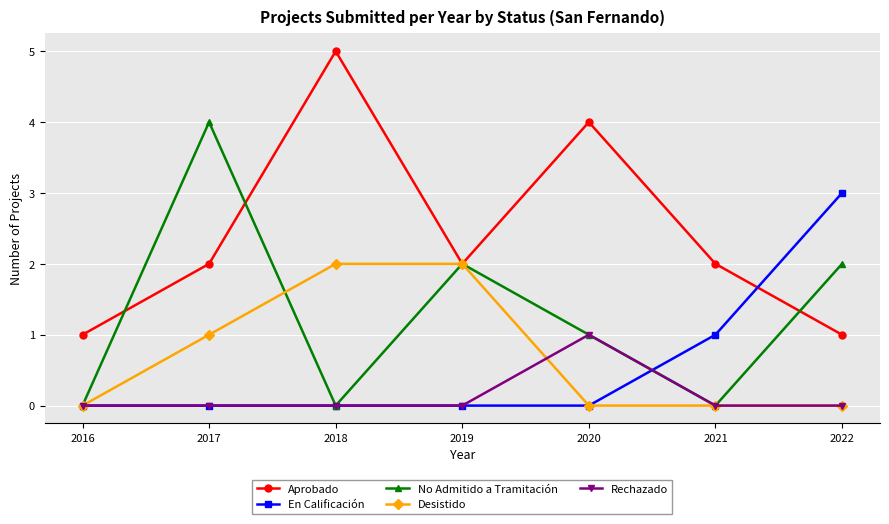

What is the maximum value for No Admitido a Tramitación?

4